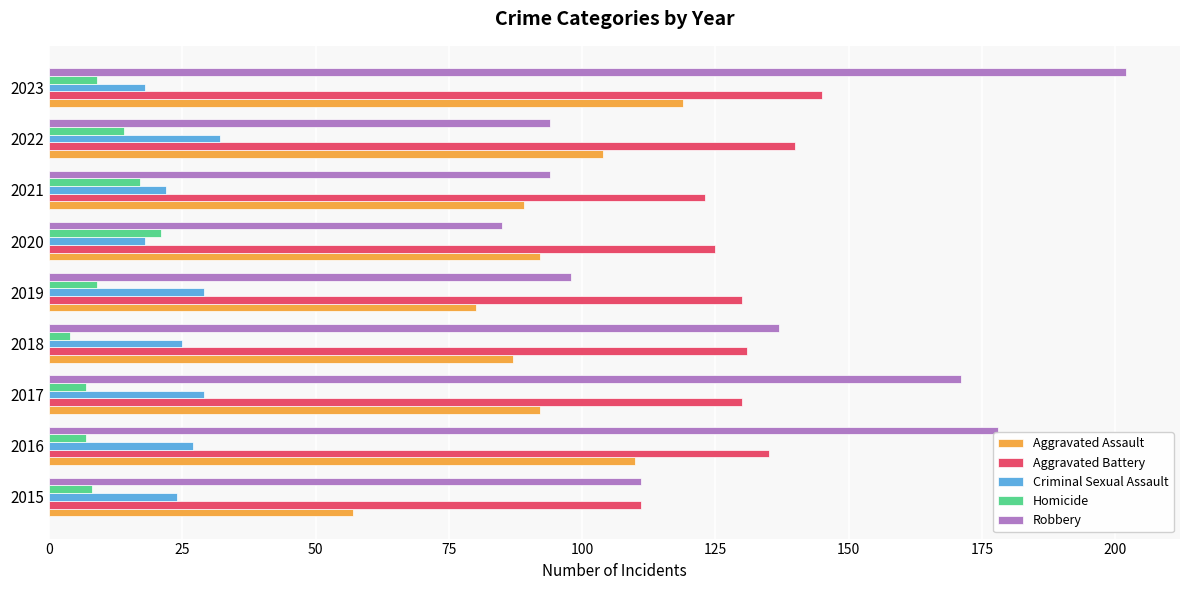

The value of Homicide at 2021 is 17. True or false?

True